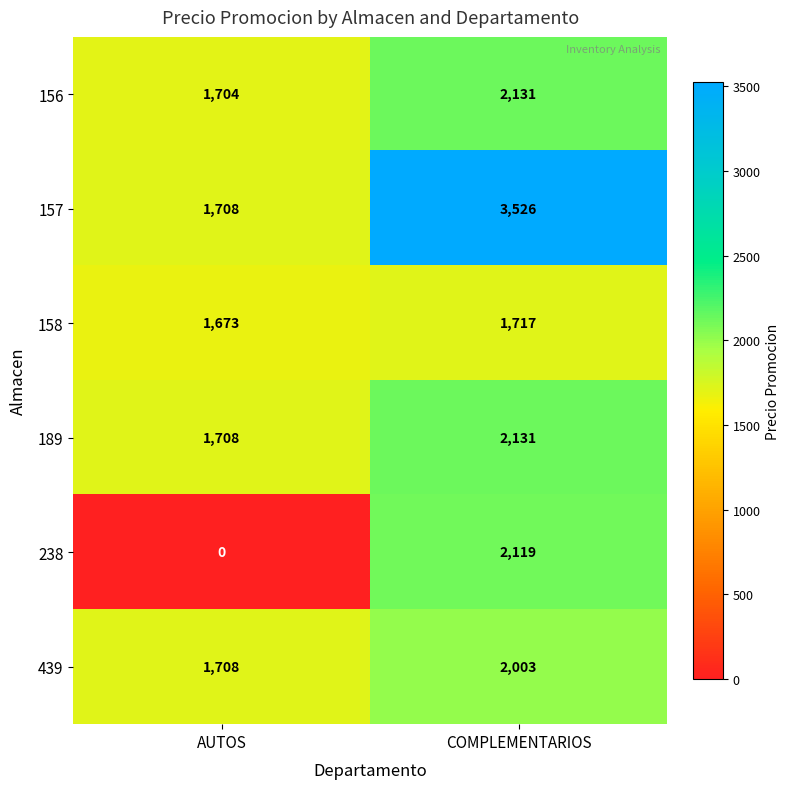

Where is 156 nearest to the value 1917?

AUTOS